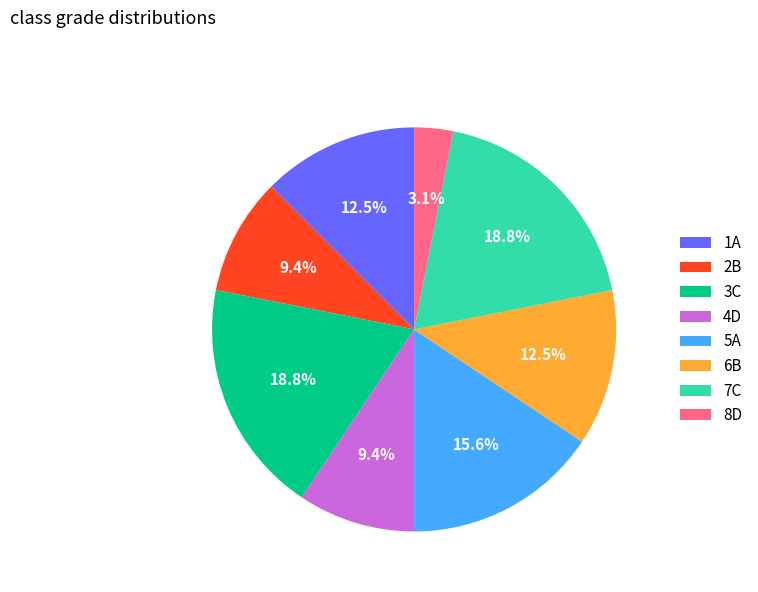

What is the ratio of the value at 2B to the value at 4D?

1.0